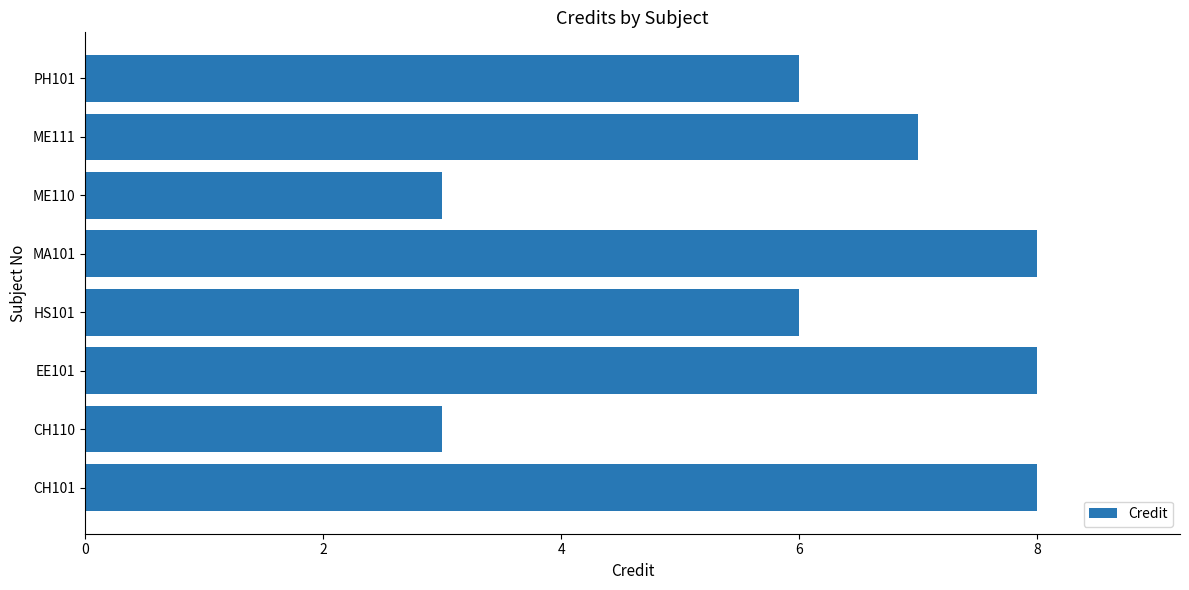

How many data points does each series have?

8